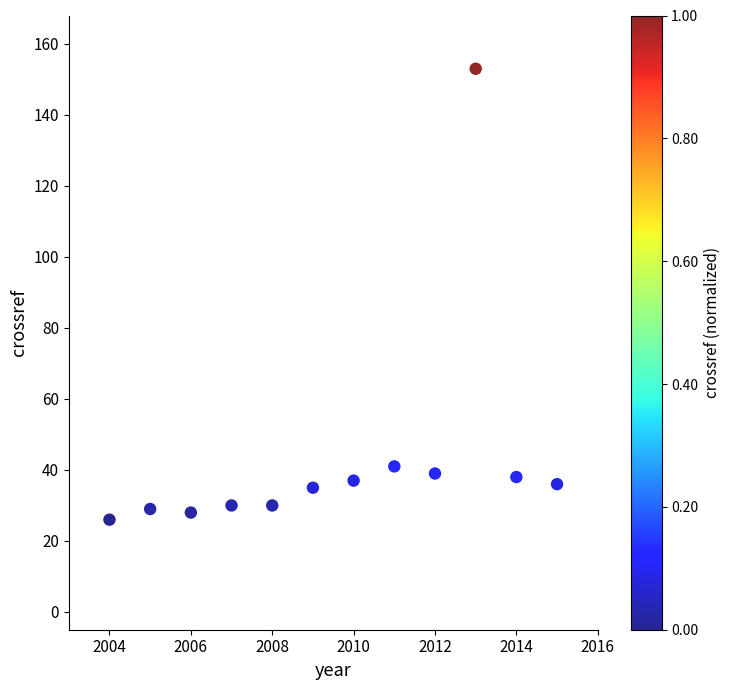

What is the average X value?

2010